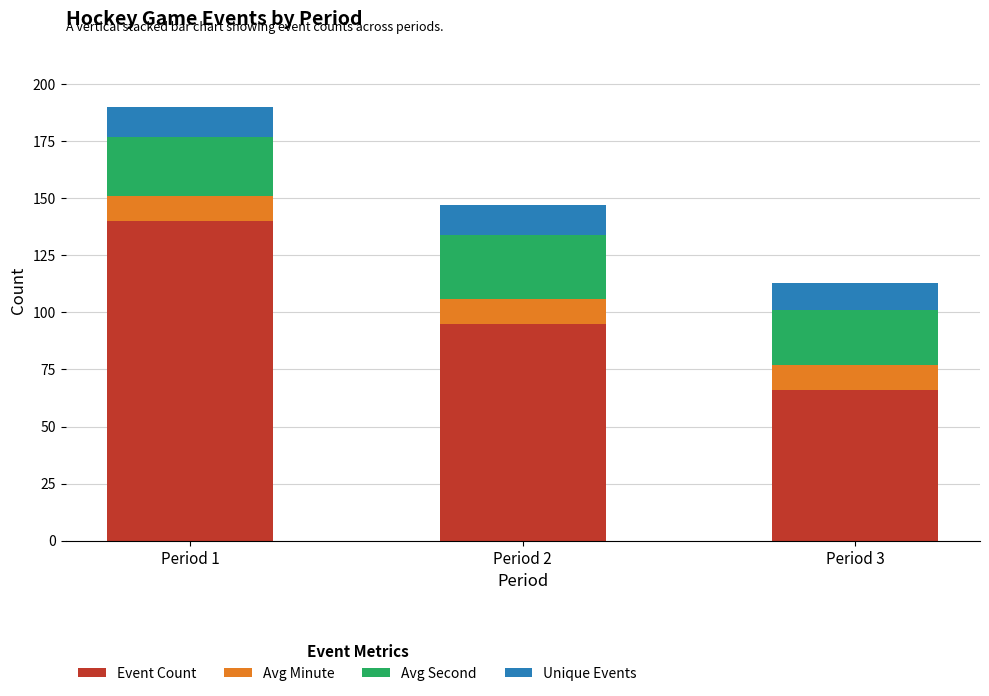

The value of Event Count at Period 2 is 95. True or false?

True